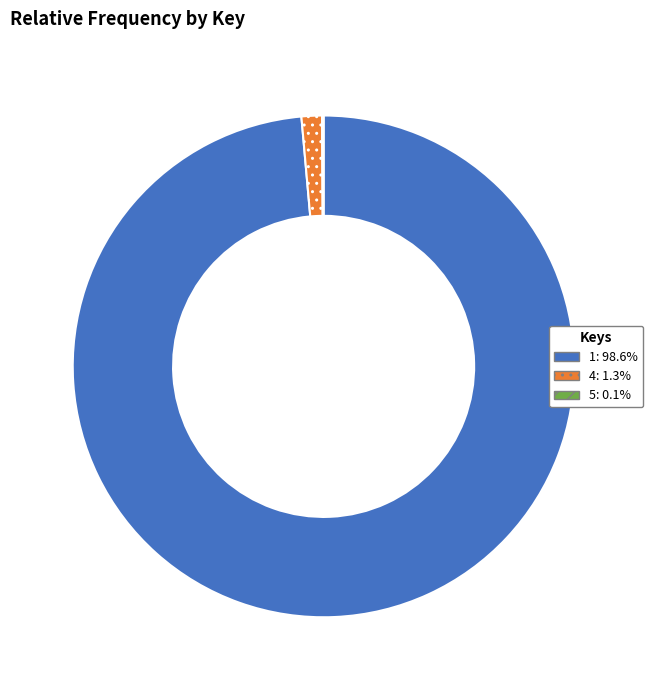

Is there any slice that represents more than half of the pie?

Yes